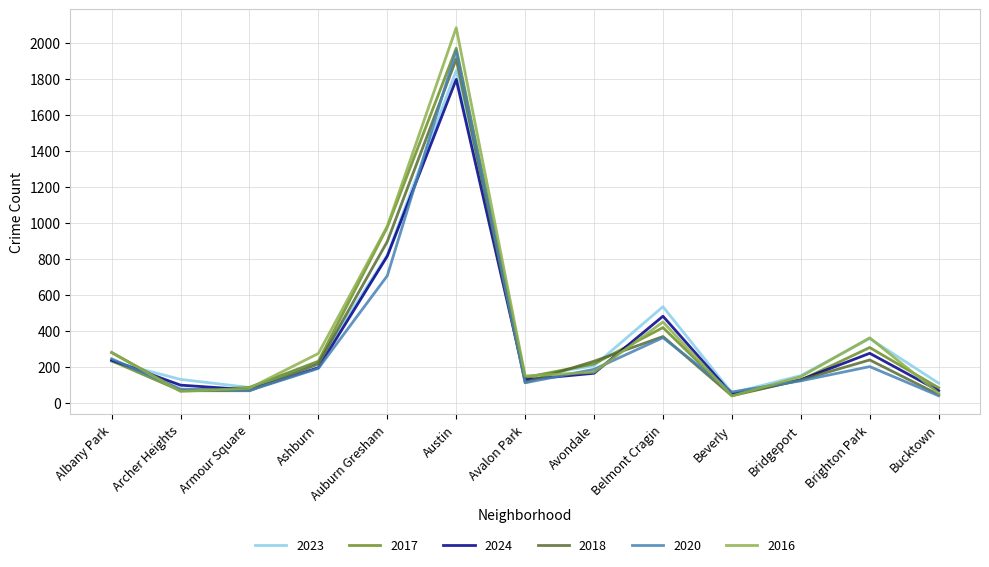

In 2017, how many points are lower than both neighbors (excluding endpoints)?

3